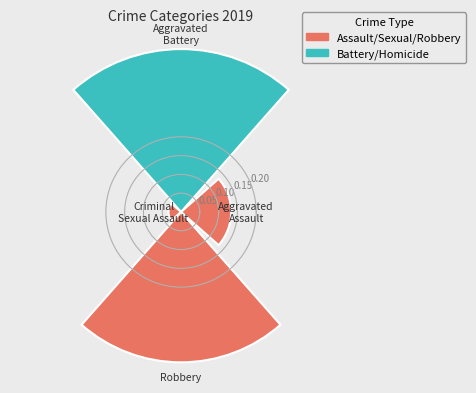

What is the sum of all values?

1.0